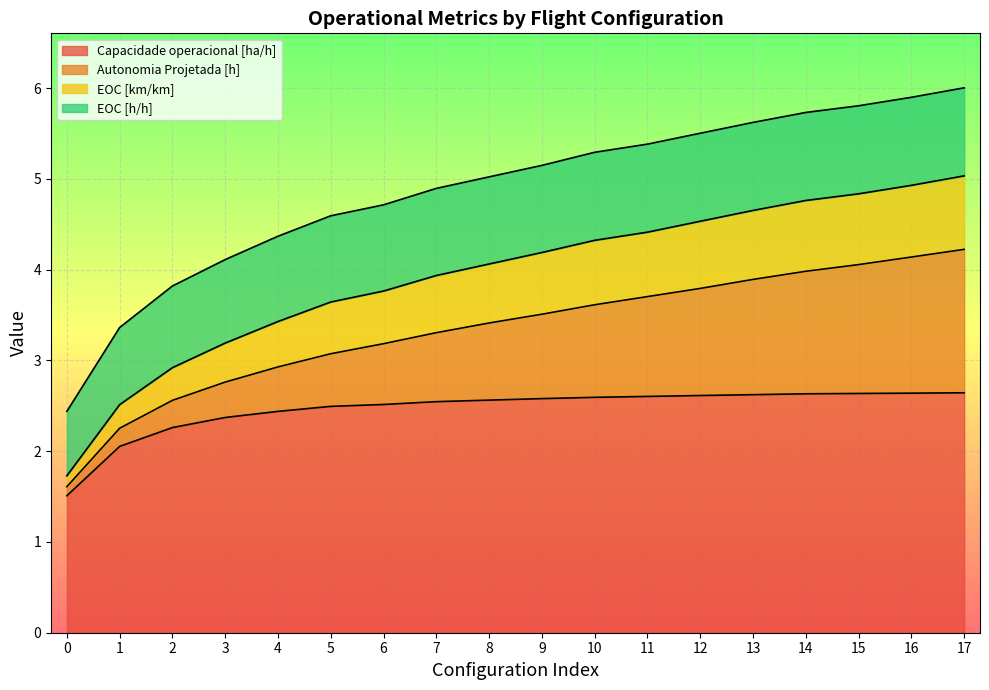

What is the difference between the maximum and second lowest values in the Capacidade operacional [ha/h] series?

0.6